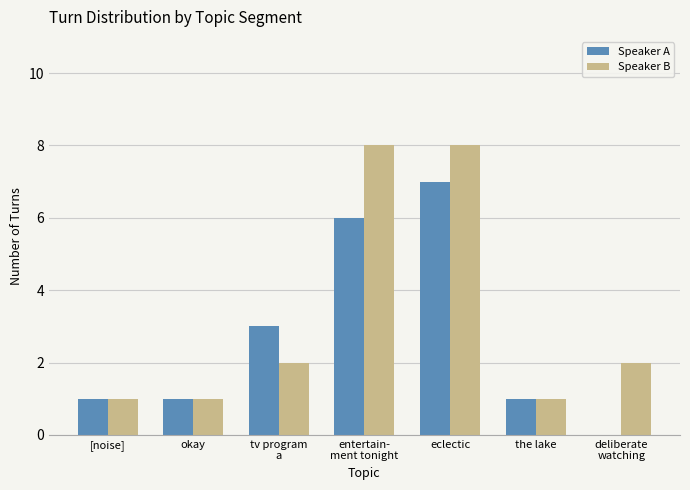

Reading left to right, what are all the values shown in this chart?

Speaker A: 1	1	3	6	7	1	0
Speaker B: 1	1	2	8	8	1	2